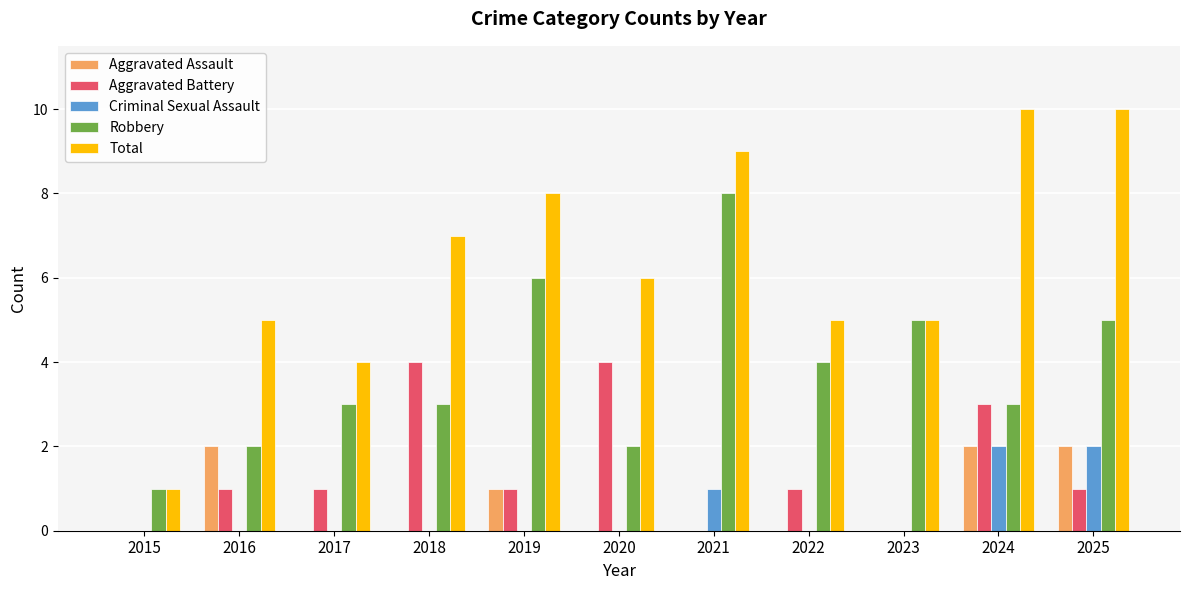

The value of Aggravated Assault at 2019 is 1. True or false?

True